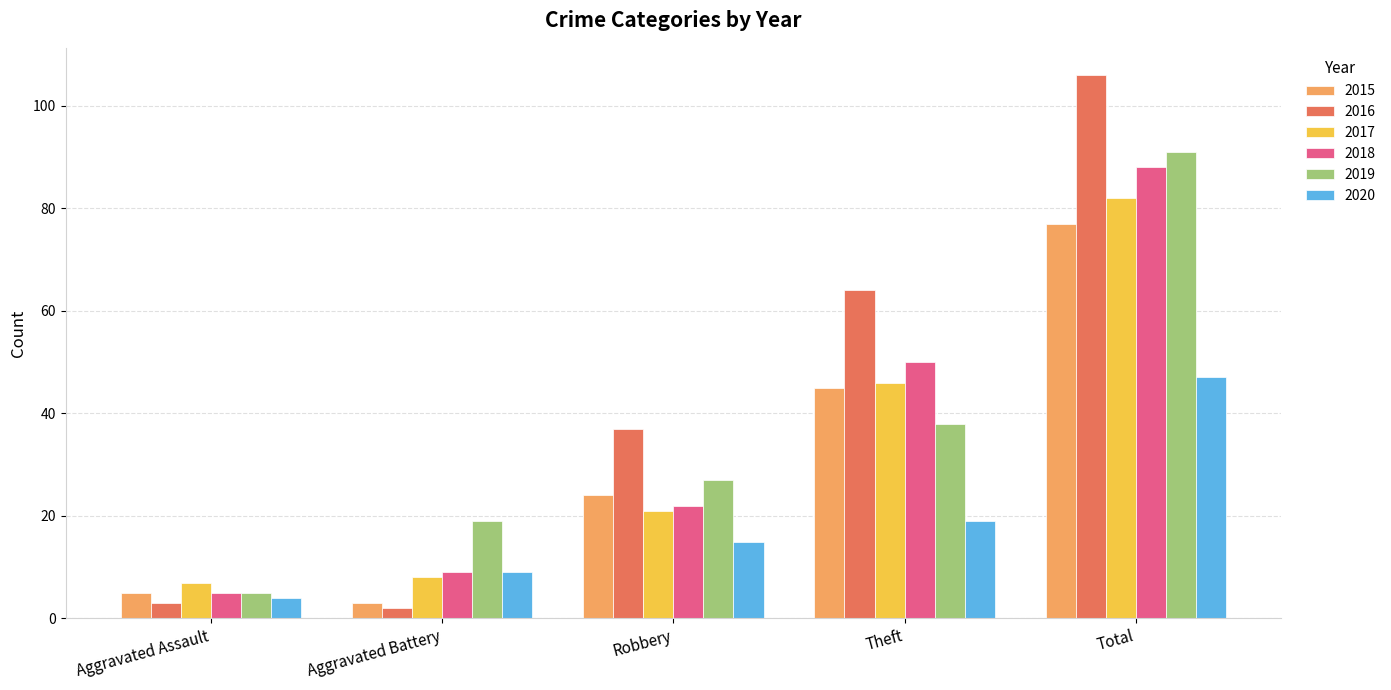

The value of 2020 at Aggravated Battery is 5. True or false?

False